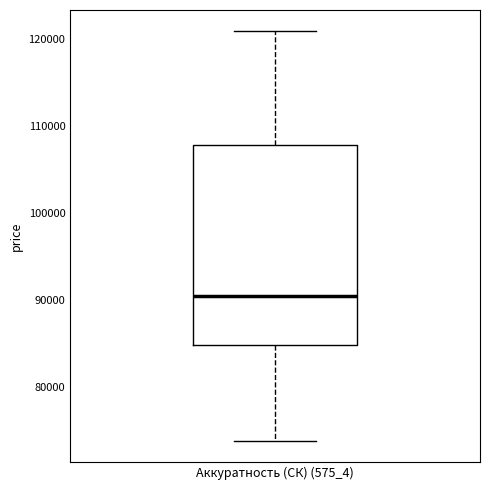

Where does the median line of the box for Аккуратность (СК) (575_4) sit on the y-axis? The values are not printed on the chart, so give them approximately, as read against the axis.

91000